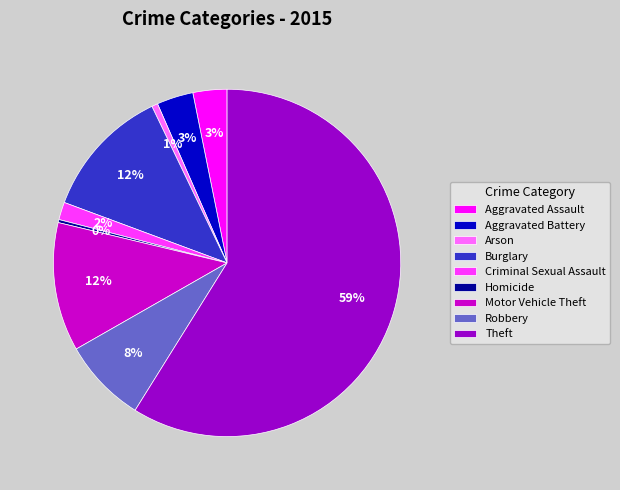

To the nearest percent, what is the average slice percentage?

11%